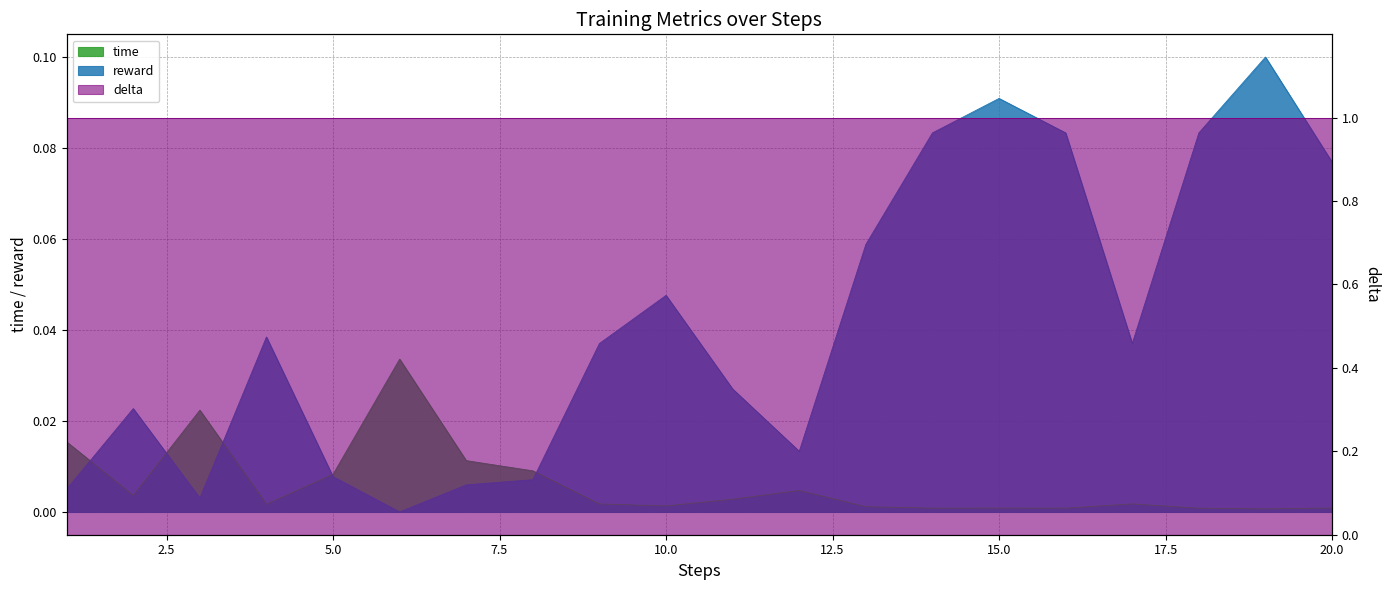

Reading left to right, extract all data points from this chart.

time: 1=0.0	2=0.0	3=0.0	4=0.0	5=0.0	6=0.0	7=0.0	8=0.0	9=0.0	10=0.0	11=0.0	12=0.0	13=0.0	14=0.0	15=0.0	16=0.0	17=0.0	18=0.0	19=0.0	20=0.0
reward: 1=0.0	2=0.0	3=0.0	4=0.0	5=0.0	6=0.0	7=0.0	8=0.0	9=0.0	10=0.0	11=0.0	12=0.0	13=0.1	14=0.1	15=0.1	16=0.1	17=0.0	18=0.1	19=0.1	20=0.1